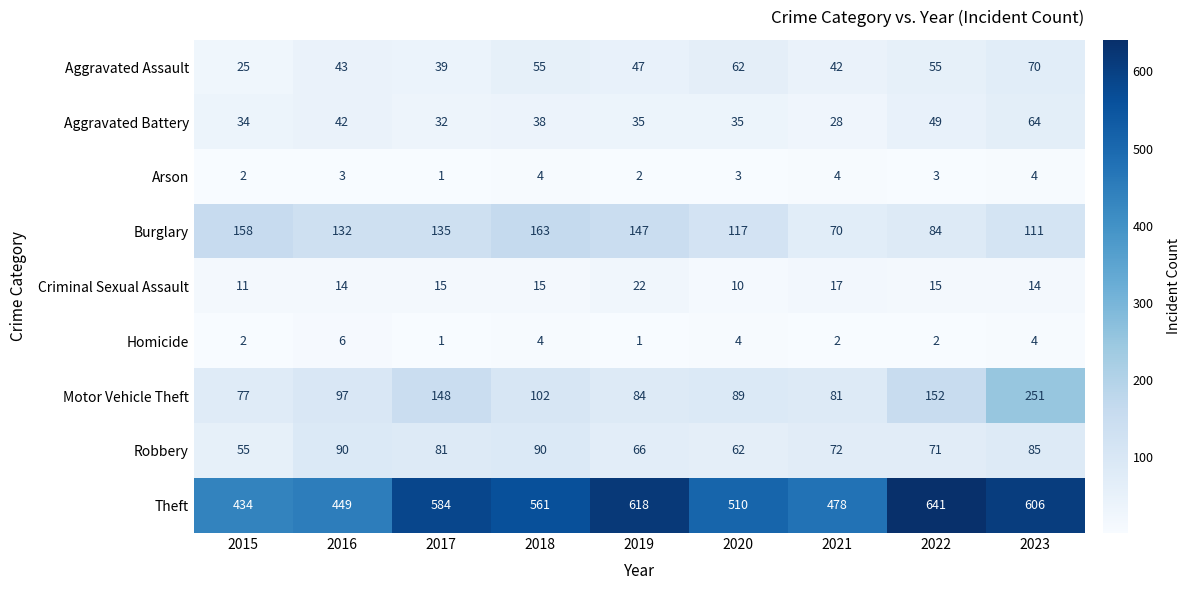

What is the sum of all Motor Vehicle Theft values?

1081